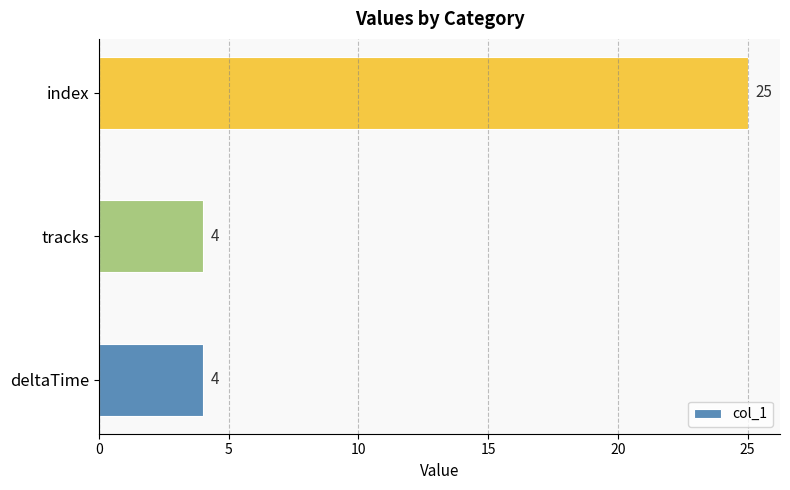

What is the smallest value displayed?

4